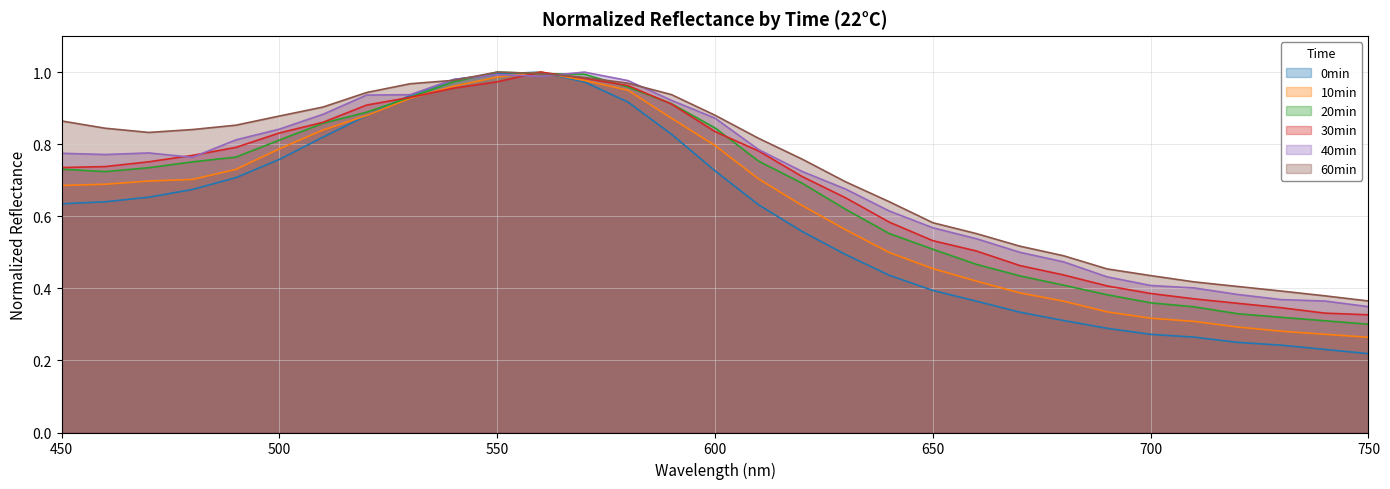

Which series ends up on top after the final intersection of 0min and 20min?

20min